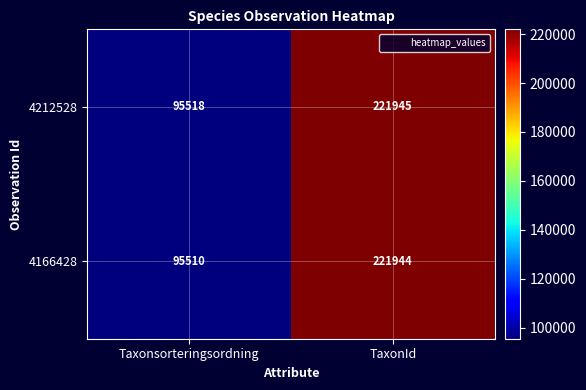

Rank the series at Taxonsorteringsordning from highest to lowest value.

4212528, 4166428